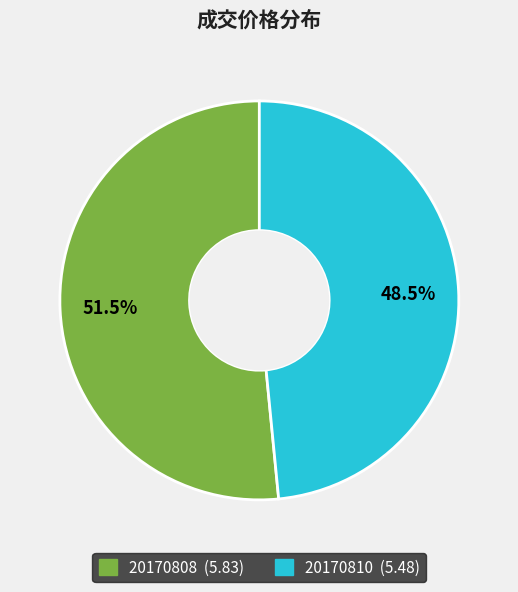

Which slice is the smallest?

20170810